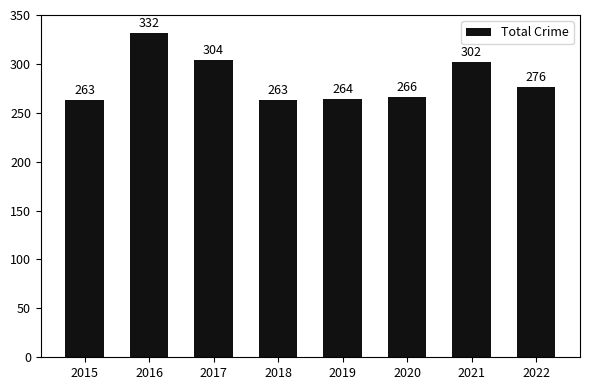

True or false: the data shows 304 at 2017.

True